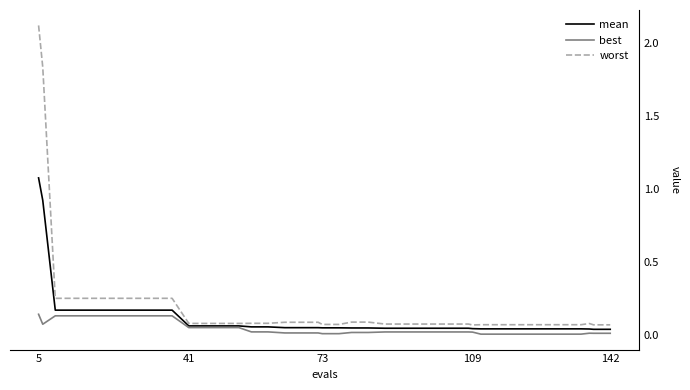

Rank the series by their maximum value, from highest to lowest.

worst, mean, best